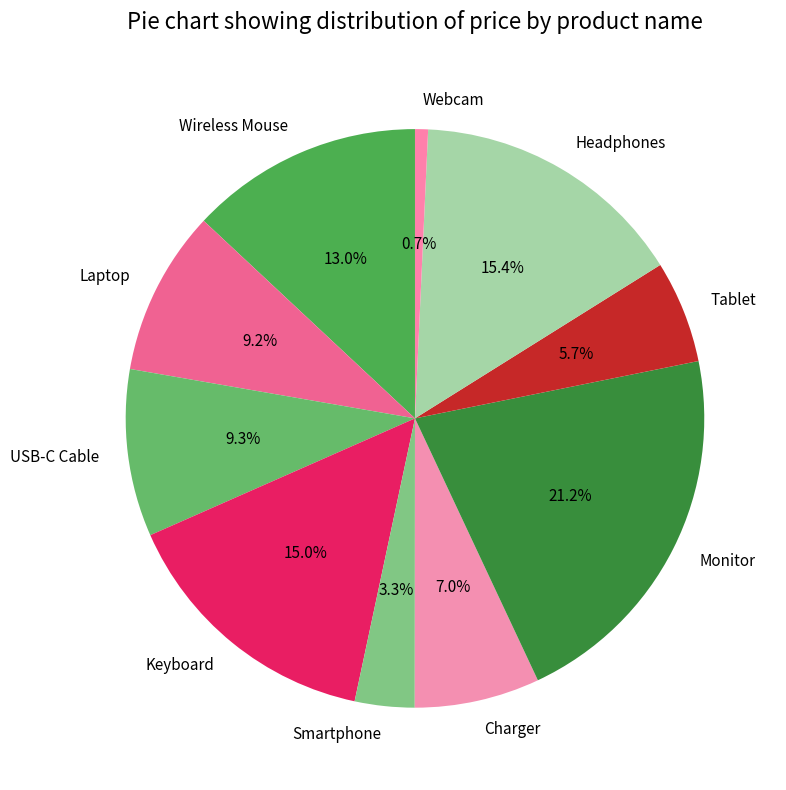

Which has a higher value, Monitor or Smartphone?

Monitor